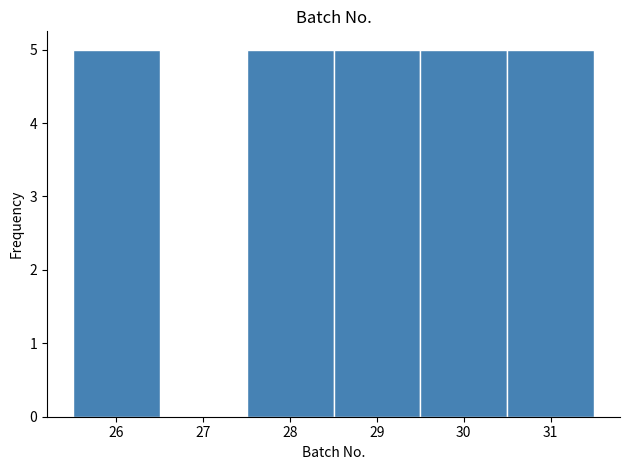

Reading left to right, transcribe this chart: for each bar, give the range it covers on the x-axis and its height. The values are not printed on the chart, so give them approximately, as read against the axis.

25.5 to 26.5: 5
26.5 to 27.5: 0
27.5 to 28.5: 5
28.5 to 29.5: 5
29.5 to 30.5: 5
30.5 to 31.5: 5